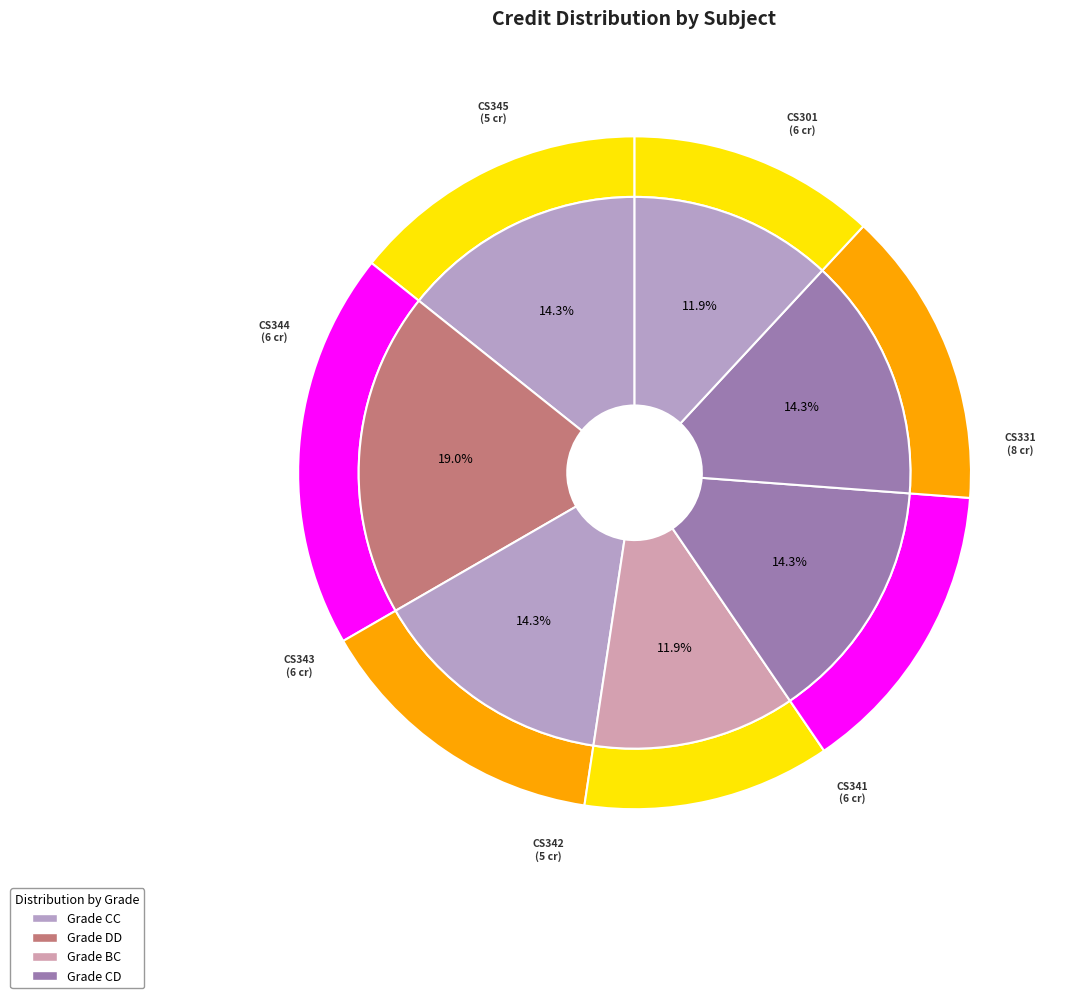

How many segments does this pie chart have?

7